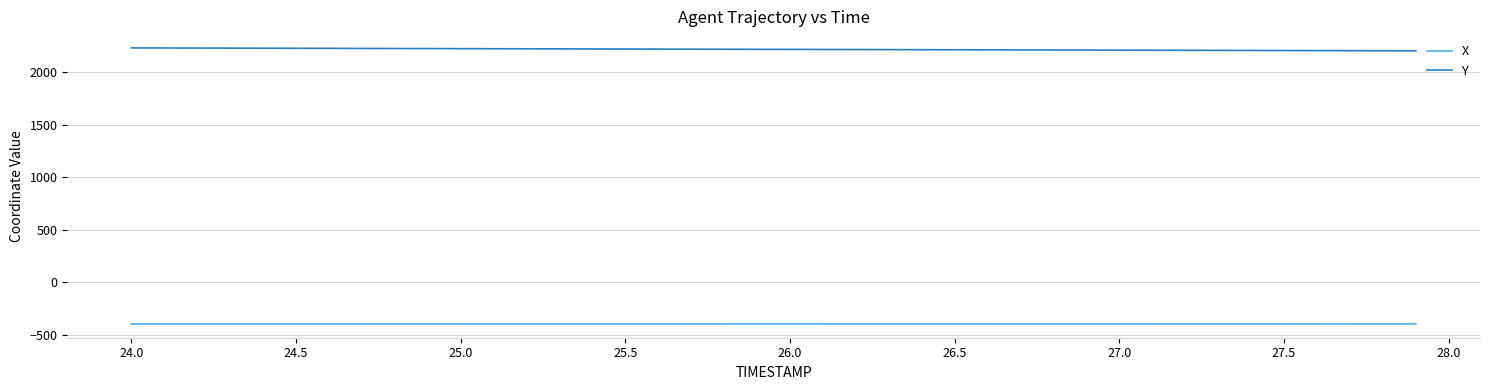

True or false: X and Y intersect in this chart.

False